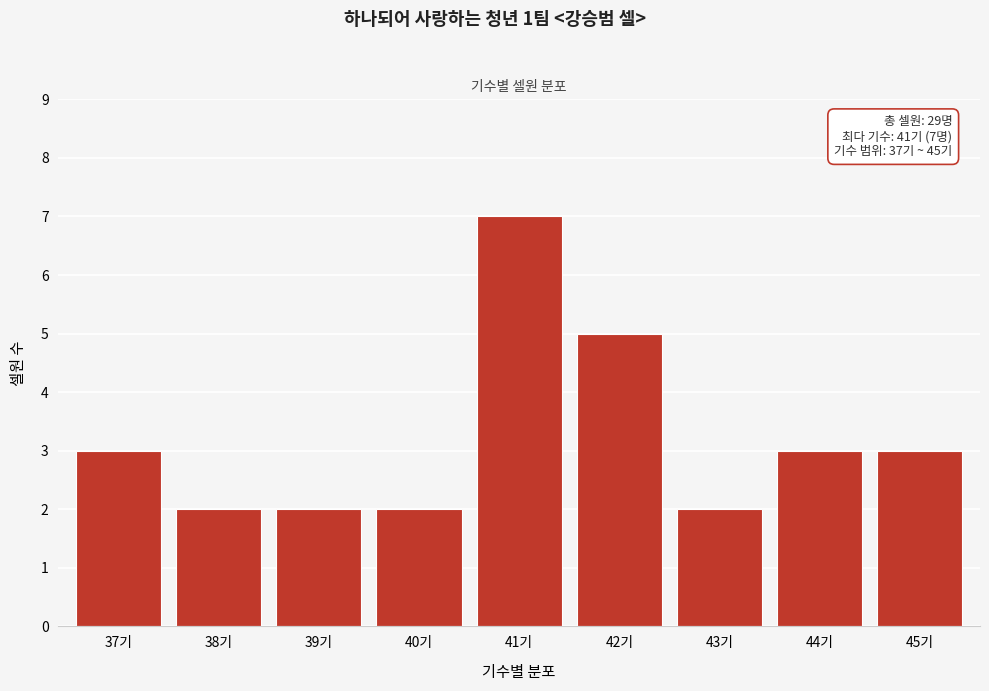

Reading left to right, extract all data points from this chart.

3	2	2	2	7	5	2	3	3